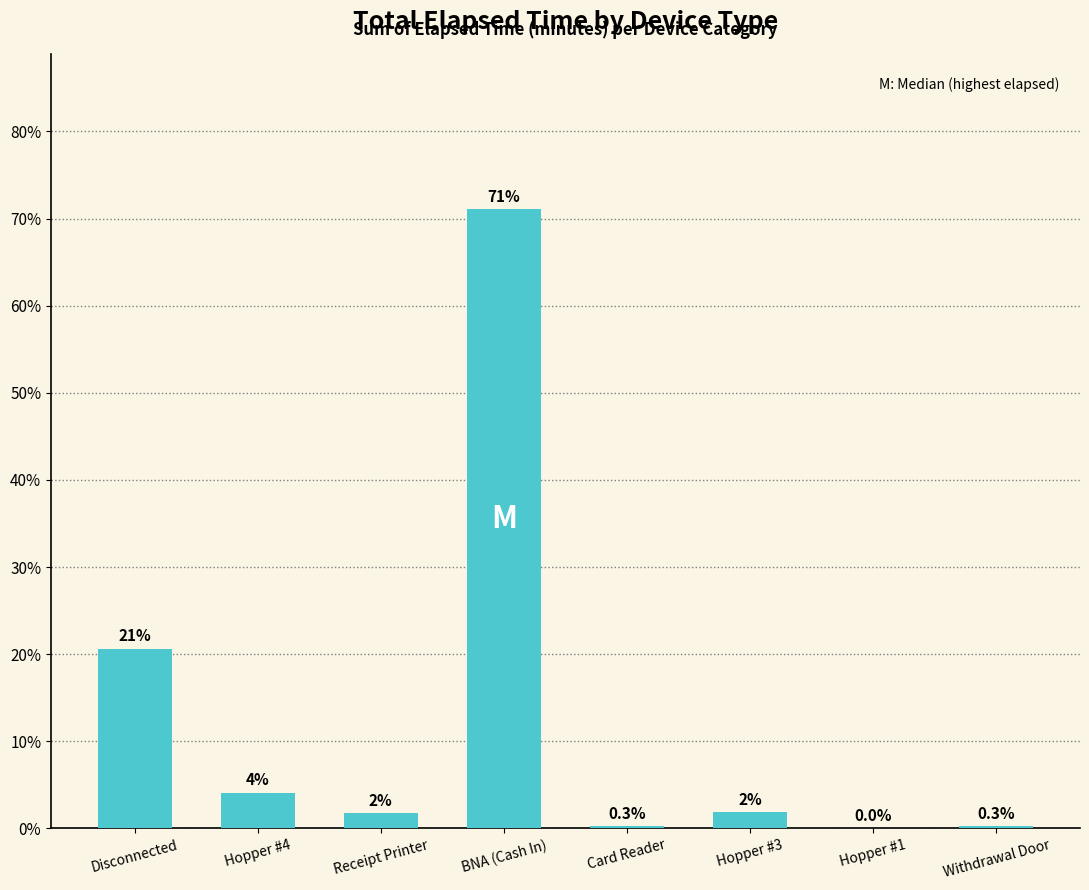

Where is the data nearest to the value 35?

Disconnected